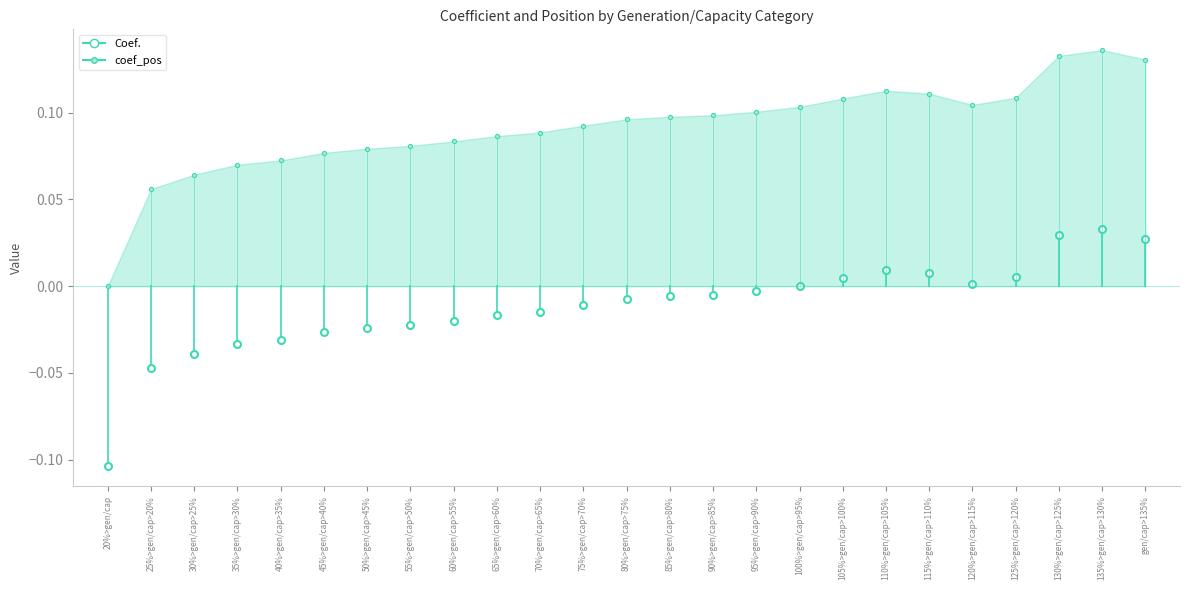

True or false: Coef. and coef_pos intersect in this chart.

False